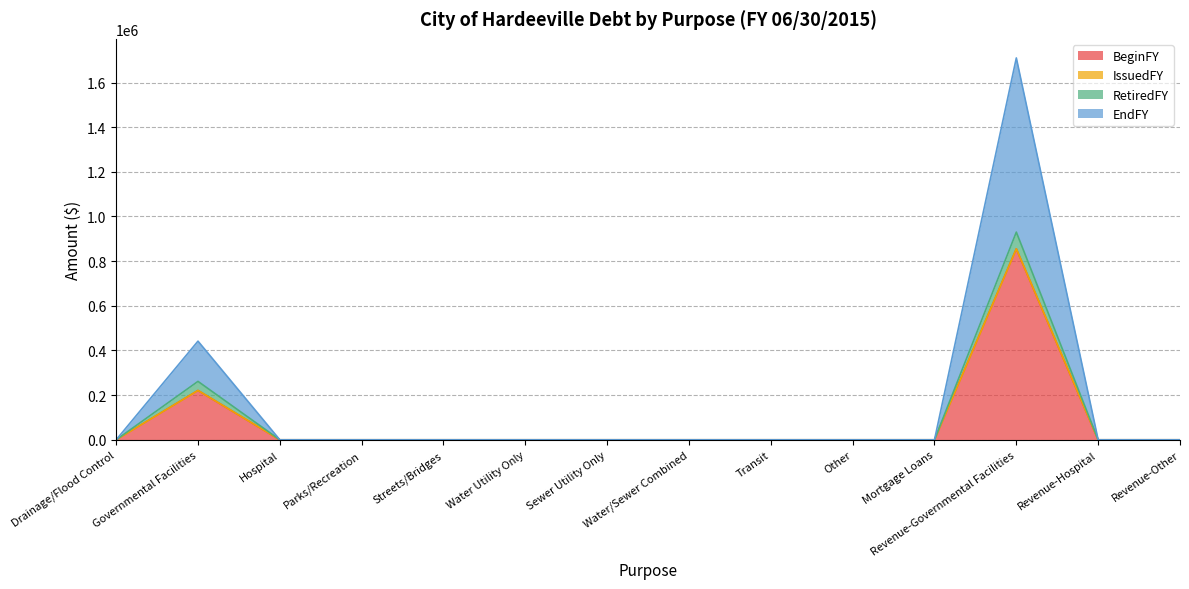

Where is BeginFY nearest to the value 427500?

Governmental Facilities